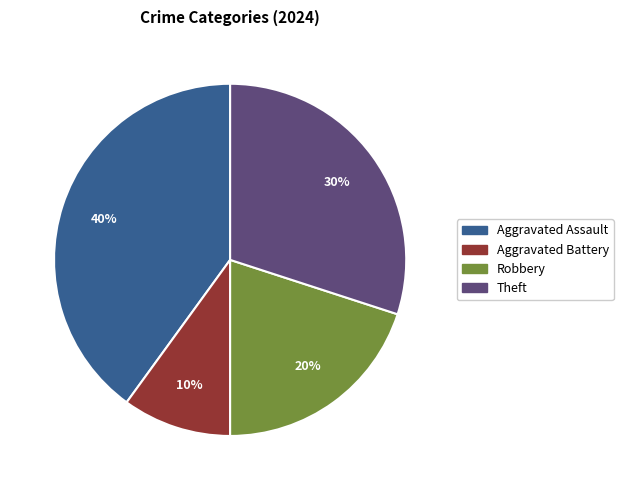

Is it true that Robbery is 20% of the pie?

True